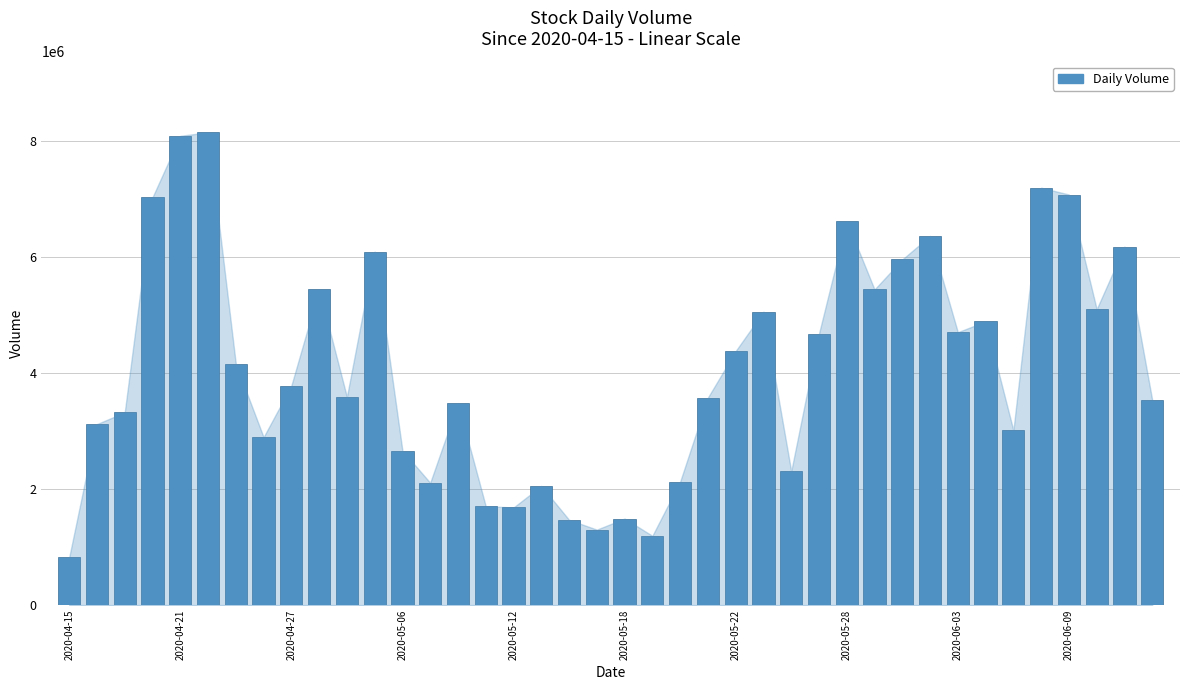

What is the greatest value displayed?

8151602